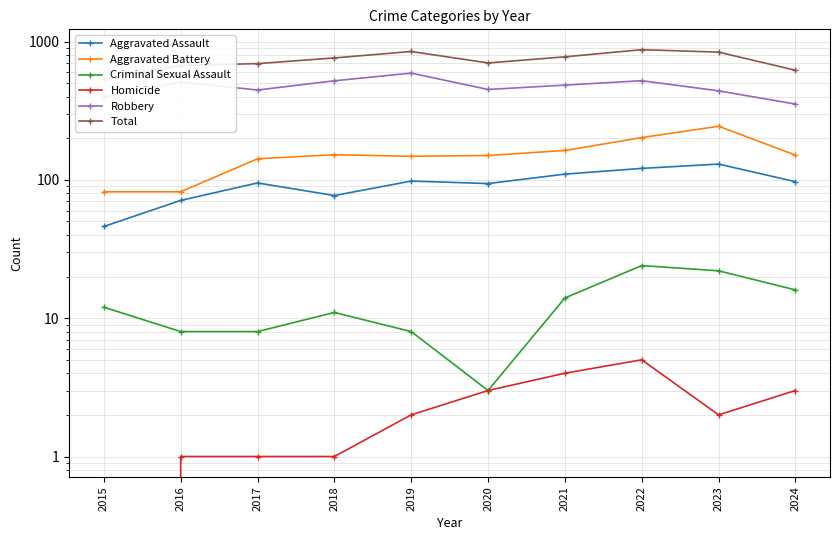

Reading left to right, extract all data points from this chart.

Aggravated Assault: 46	71	95	77	98	94	110	121	130	97
Aggravated Battery: 82	82	142	152	148	150	163	202	244	151
Criminal Sexual Assault: 12	8	8	11	8	3	14	24	22	16
Homicide: 0	1	1	1	2	3	4	5	2	3
Robbery: 395	510	446	520	591	450	484	521	440	353
Total: 535	672	692	761	847	700	775	873	838	620